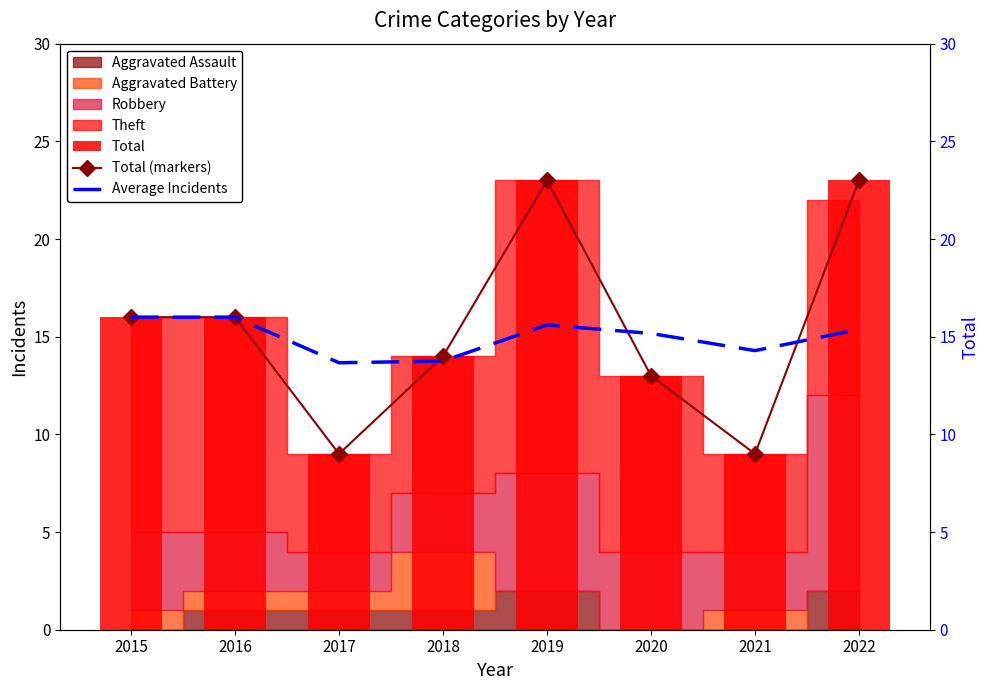

At which label is Total (markers) closest to 16?

2015